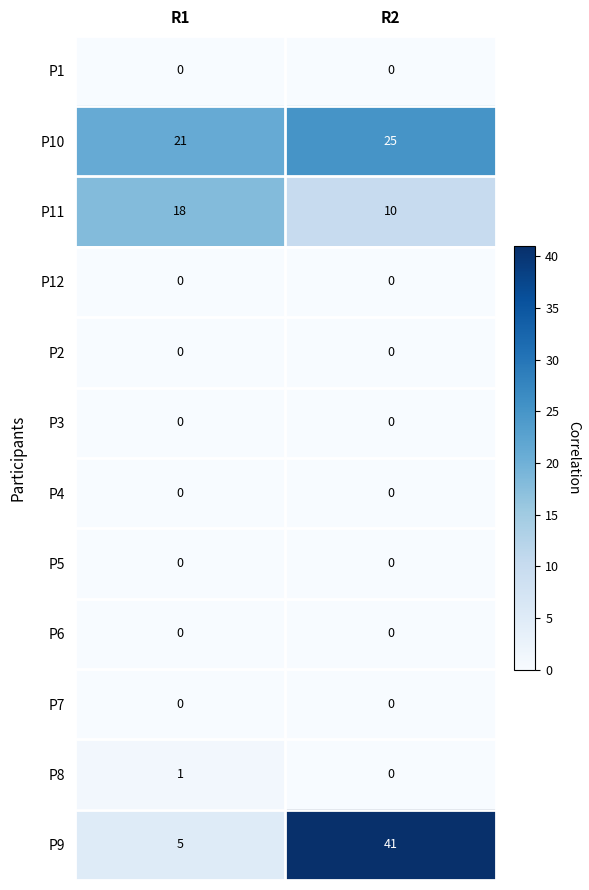

What is the greatest value displayed?

41